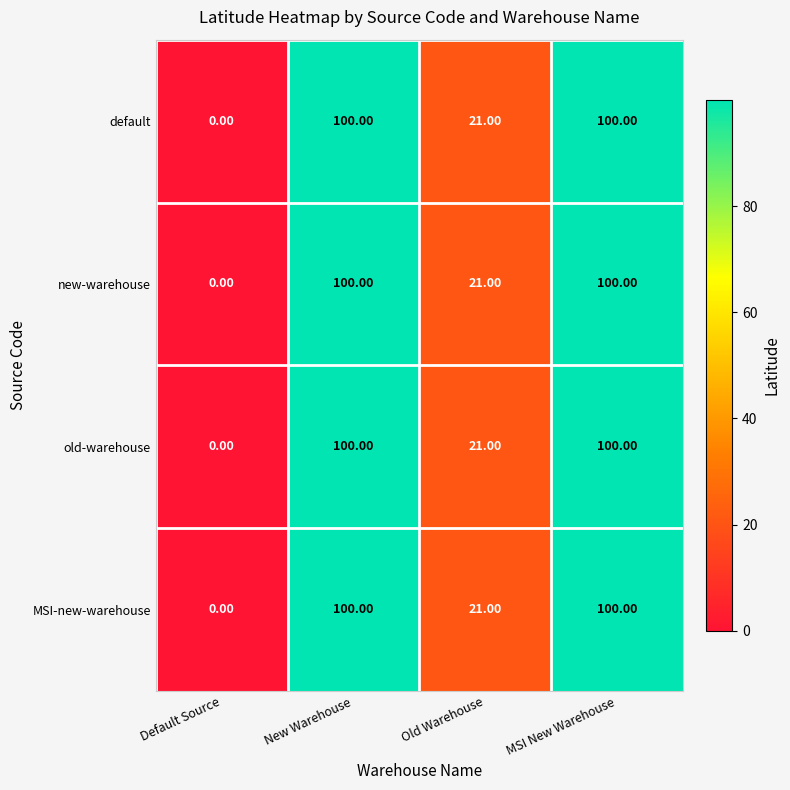

What is the total value across all series at New Warehouse?

400